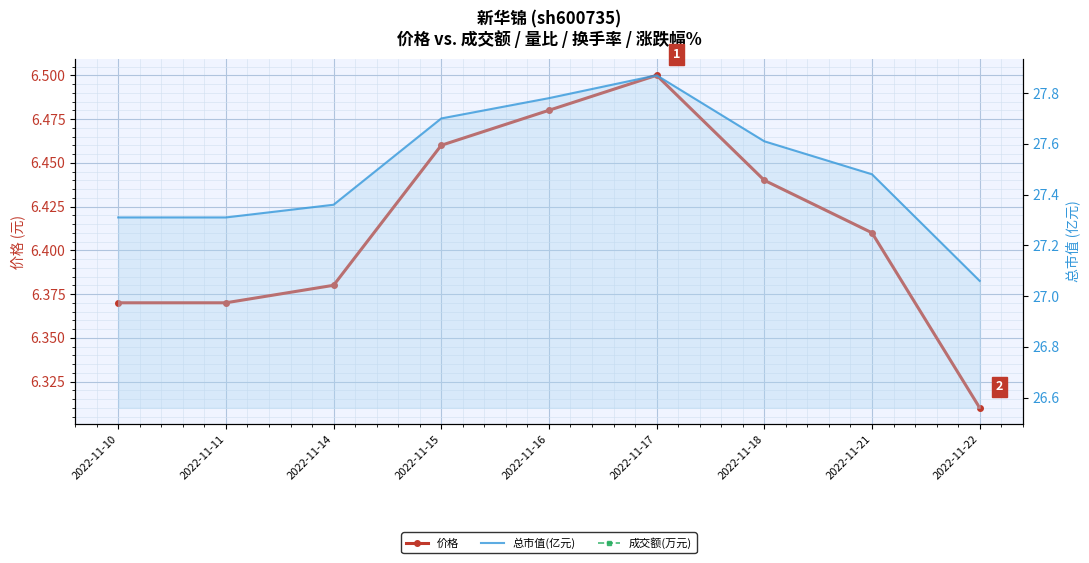

What is the sum of the 价格 values at 2022-11-21 and 2022-11-17?

12.9